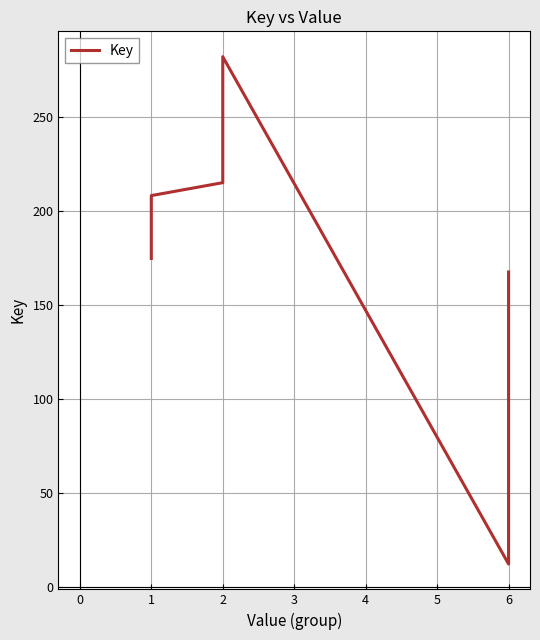

Does the chart have visible grid lines?

Yes